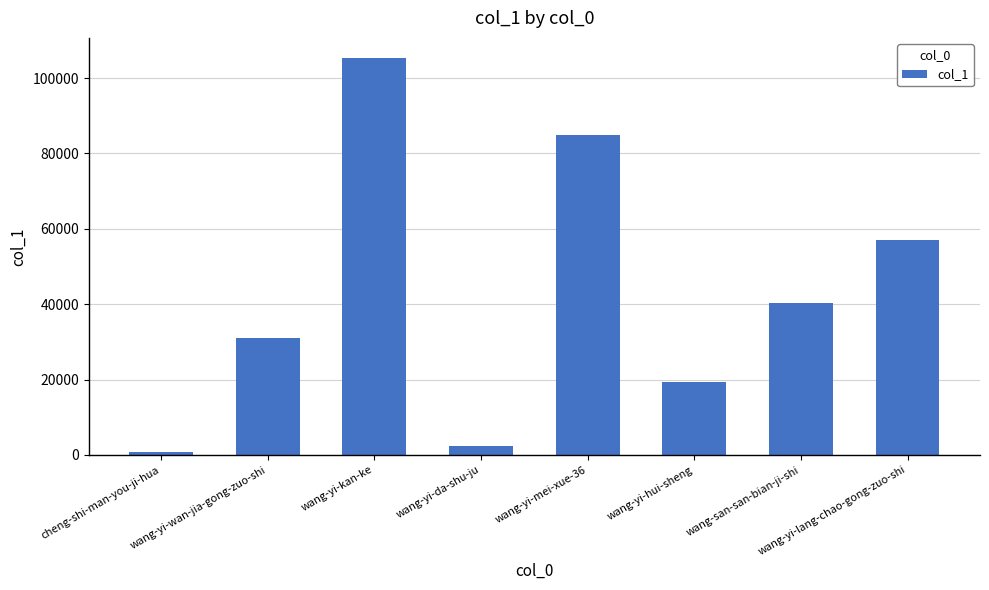

Rank the categories by value from highest to lowest.

wang-yi-kan-ke, wang-yi-mei-xue-36, wang-yi-lang-chao-gong-zuo-shi, wang-san-san-bian-ji-shi, wang-yi-wan-jia-gong-zuo-shi, wang-yi-hui-sheng, wang-yi-da-shu-ju, cheng-shi-man-you-ji-hua